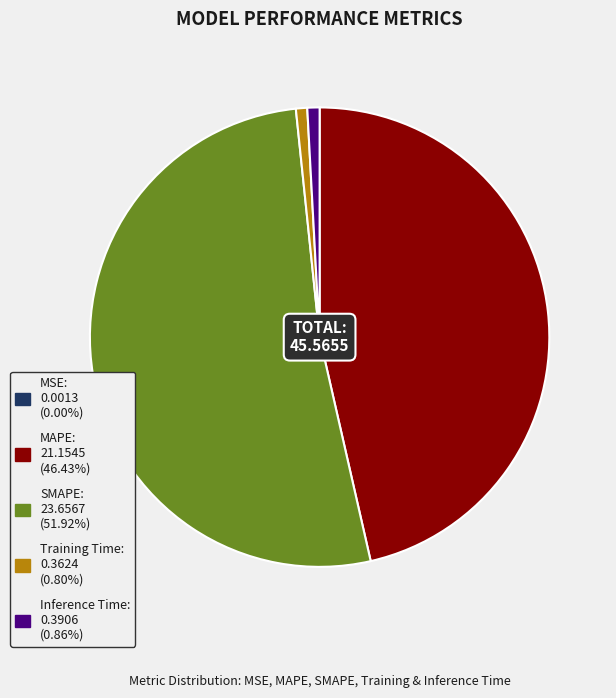

Is the sum of Inference Time and MAPE greater than half?

No